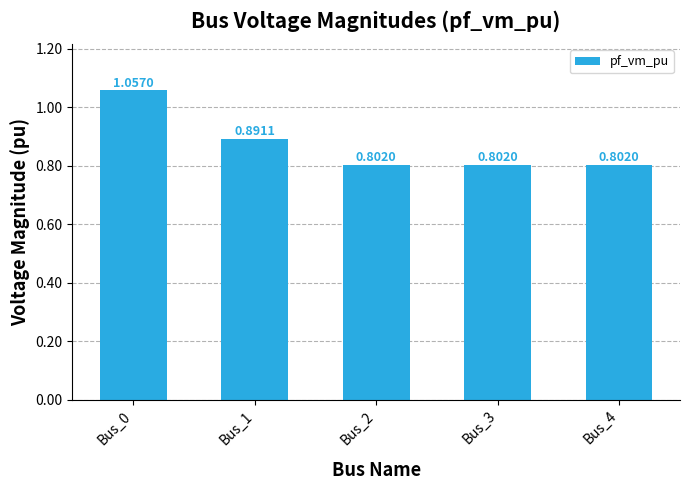

What is the difference between the values at Bus_2 and Bus_0?

0.3